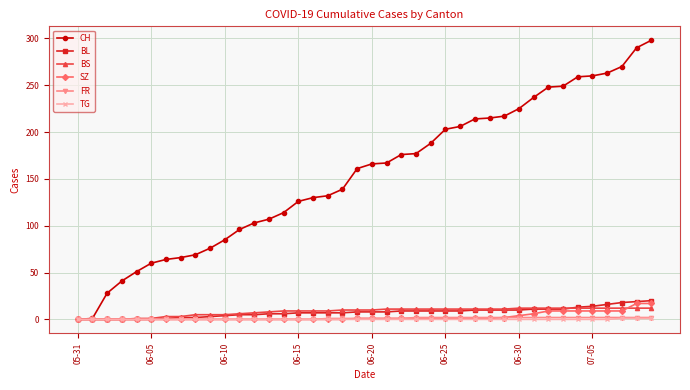

What is the highest value of the SZ series?

17